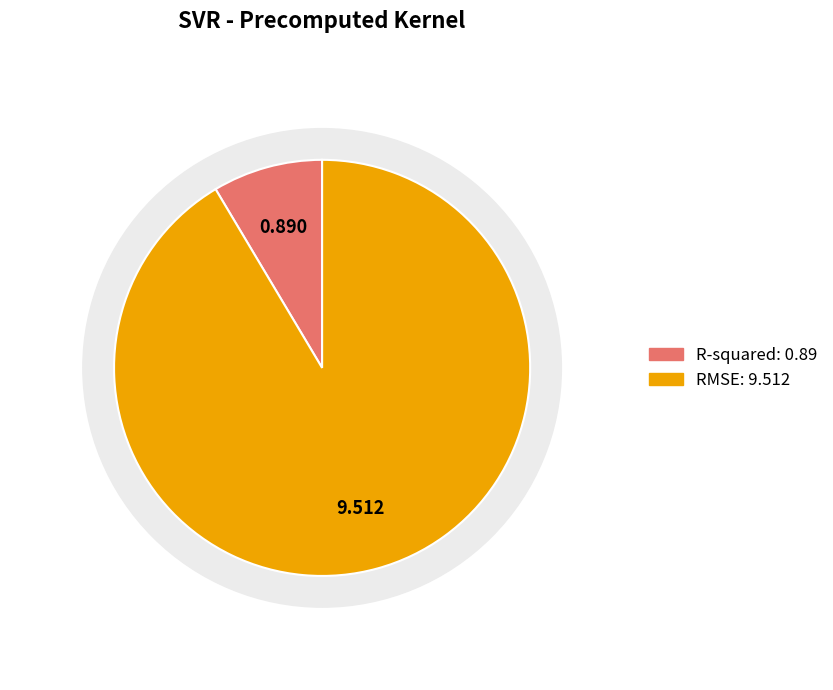

Which category has the smallest portion of the pie?

R-squared